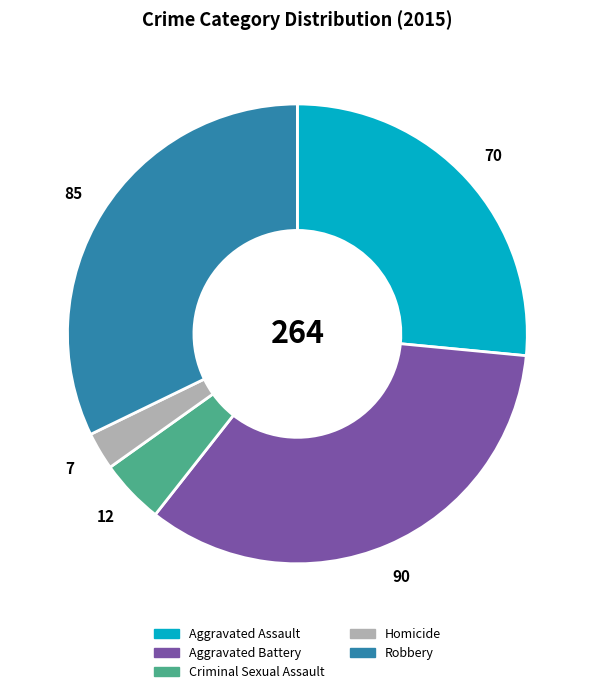

Is the sum of Aggravated Battery and Homicide greater than half?

No